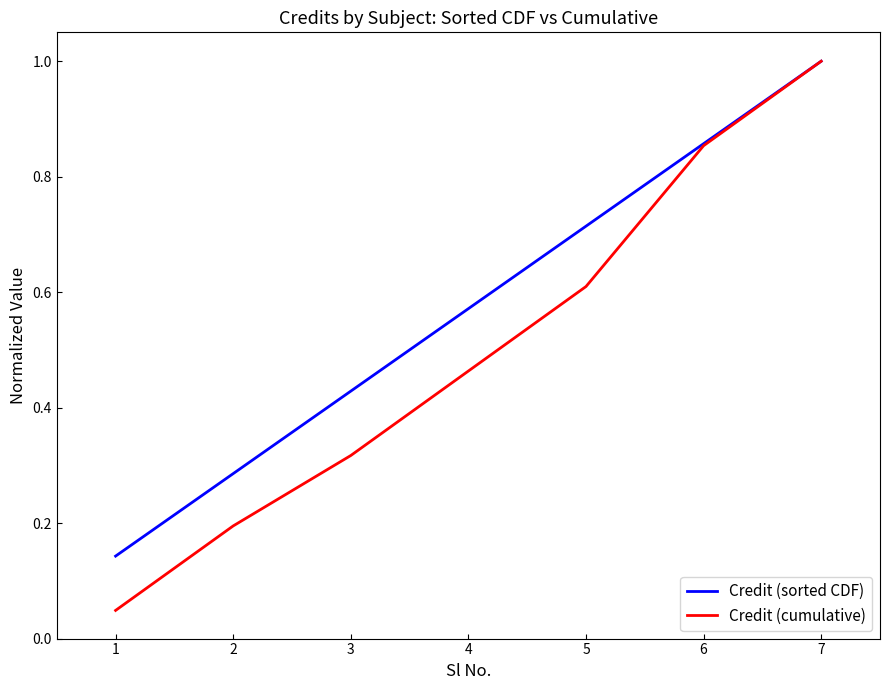

Which category has the highest value in the Credit (sorted CDF) series?

7